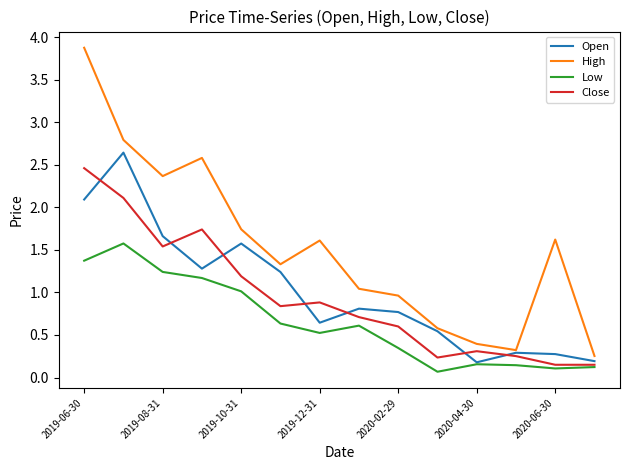

What is the maximum value for Low?

1.6